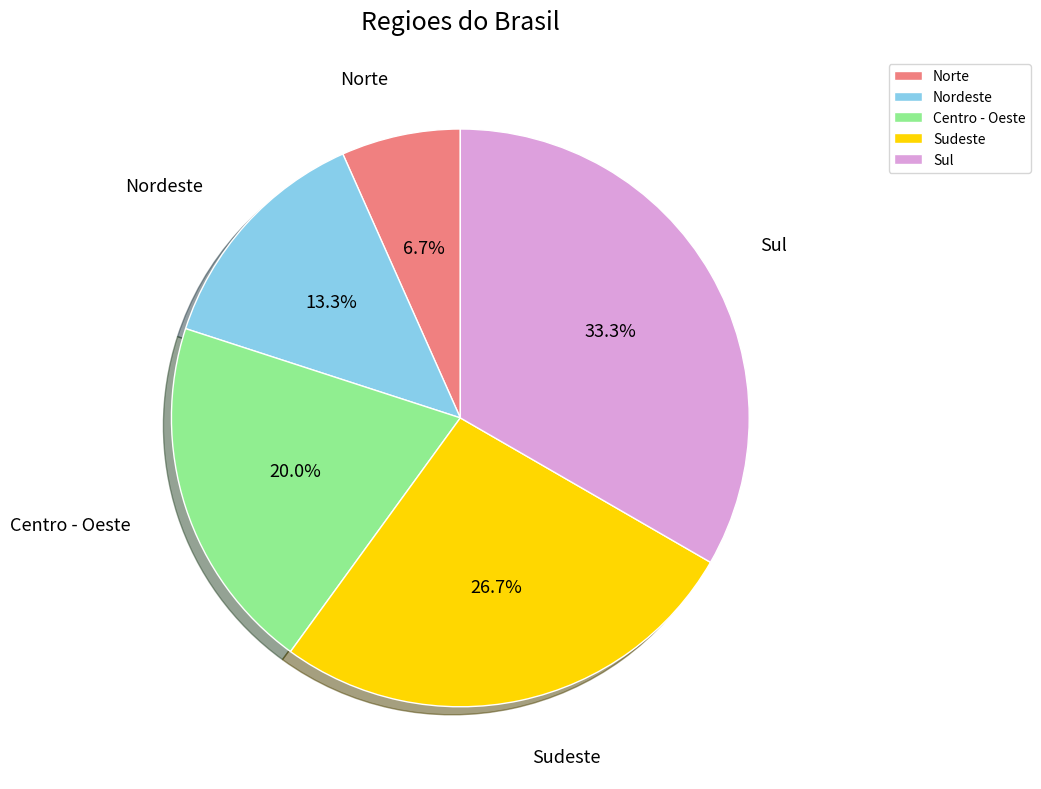

To the nearest percent, what is the average slice percentage?

20%